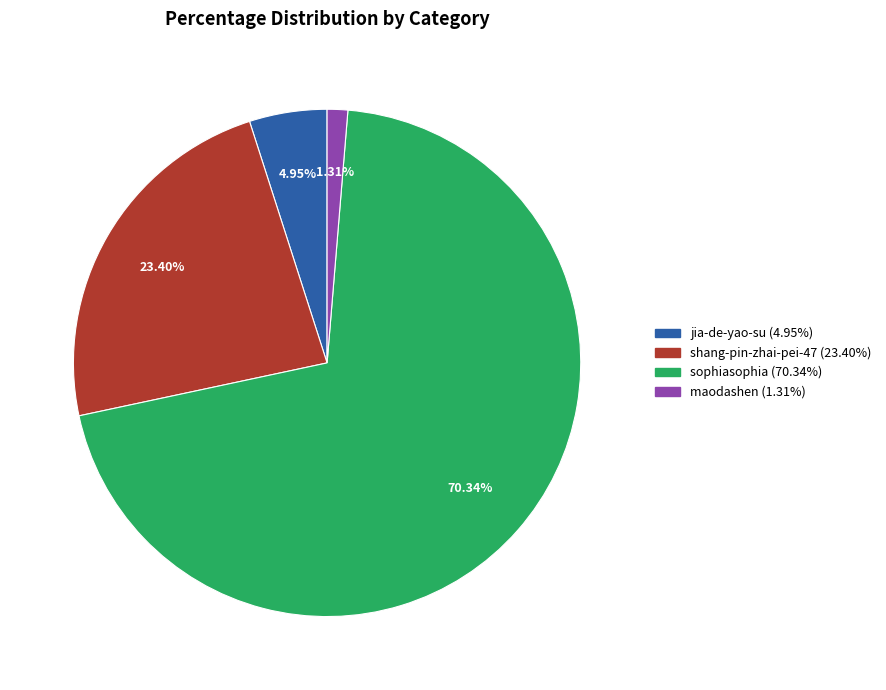

What percentage is the shang-pin-zhai-pei-47 slice, to the nearest percent?

23%